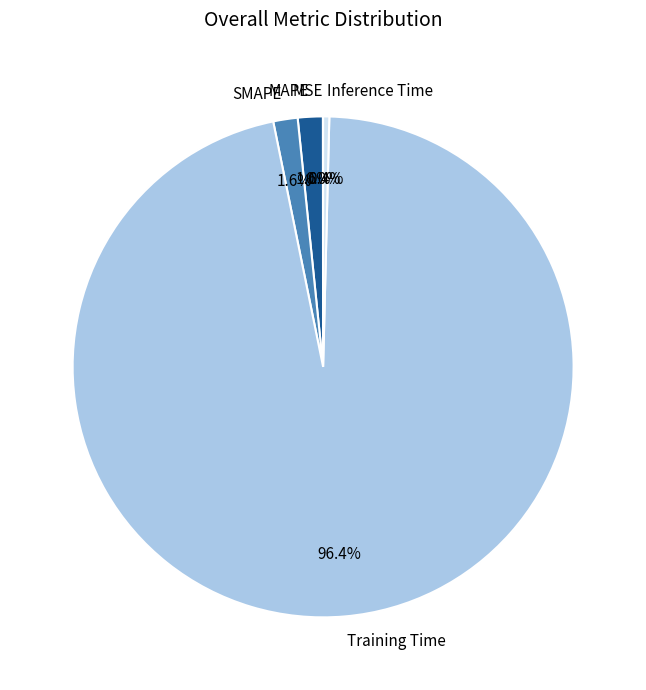

Do Inference Time and Training Time together represent more than half of the pie?

Yes